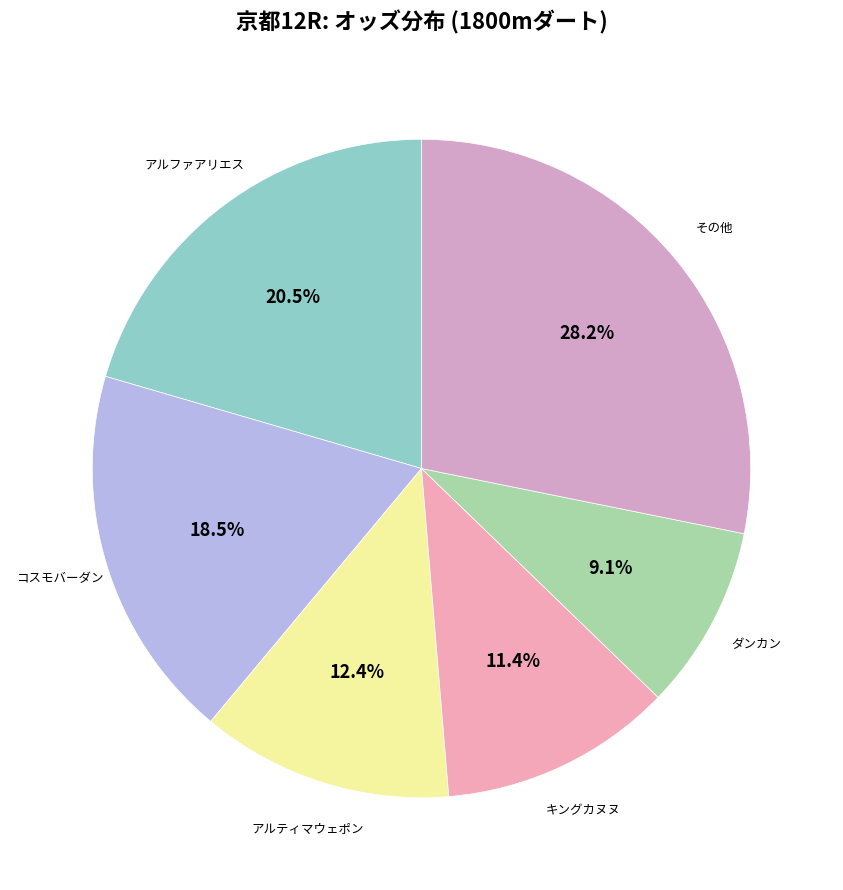

How many segments does this pie chart have?

6